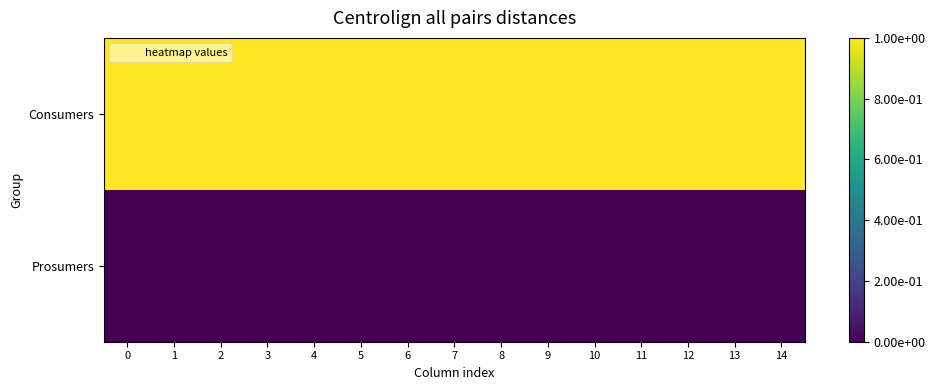

Reading right to left, transcribe all the data shown in this chart.

Consumers: 14=1	13=1	12=1	11=1	10=1	9=1	8=1	7=1	6=1	5=1	4=1	3=1	2=1	1=1	0=1
Prosumers: 14=0	13=0	12=0	11=0	10=0	9=0	8=0	7=0	6=0	5=0	4=0	3=0	2=0	1=0	0=0